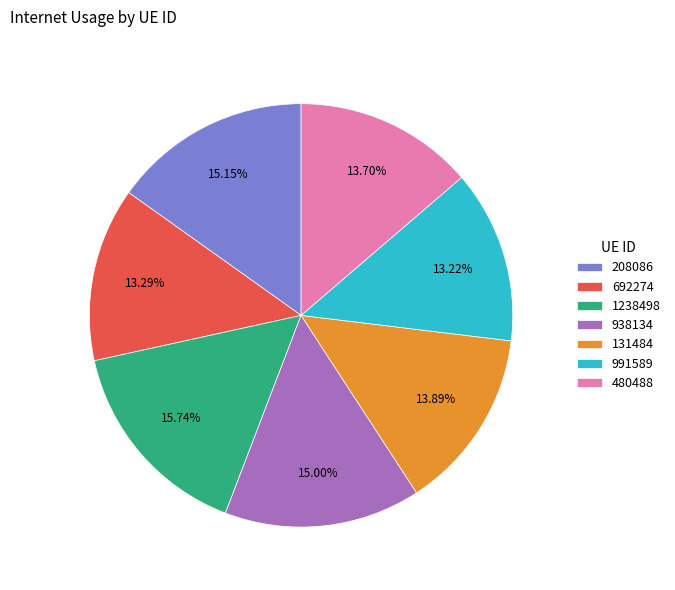

Combined, do 208086 and 991589 account for over 50%?

No